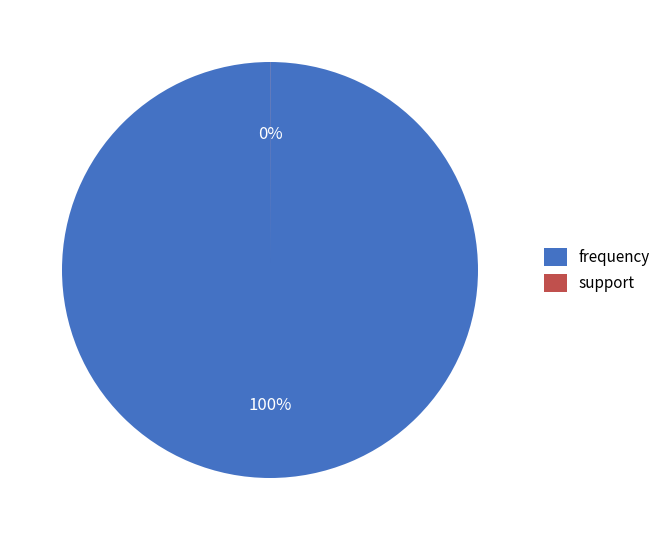

To the nearest percent, what is the difference between the support and frequency slice percentages?

100%